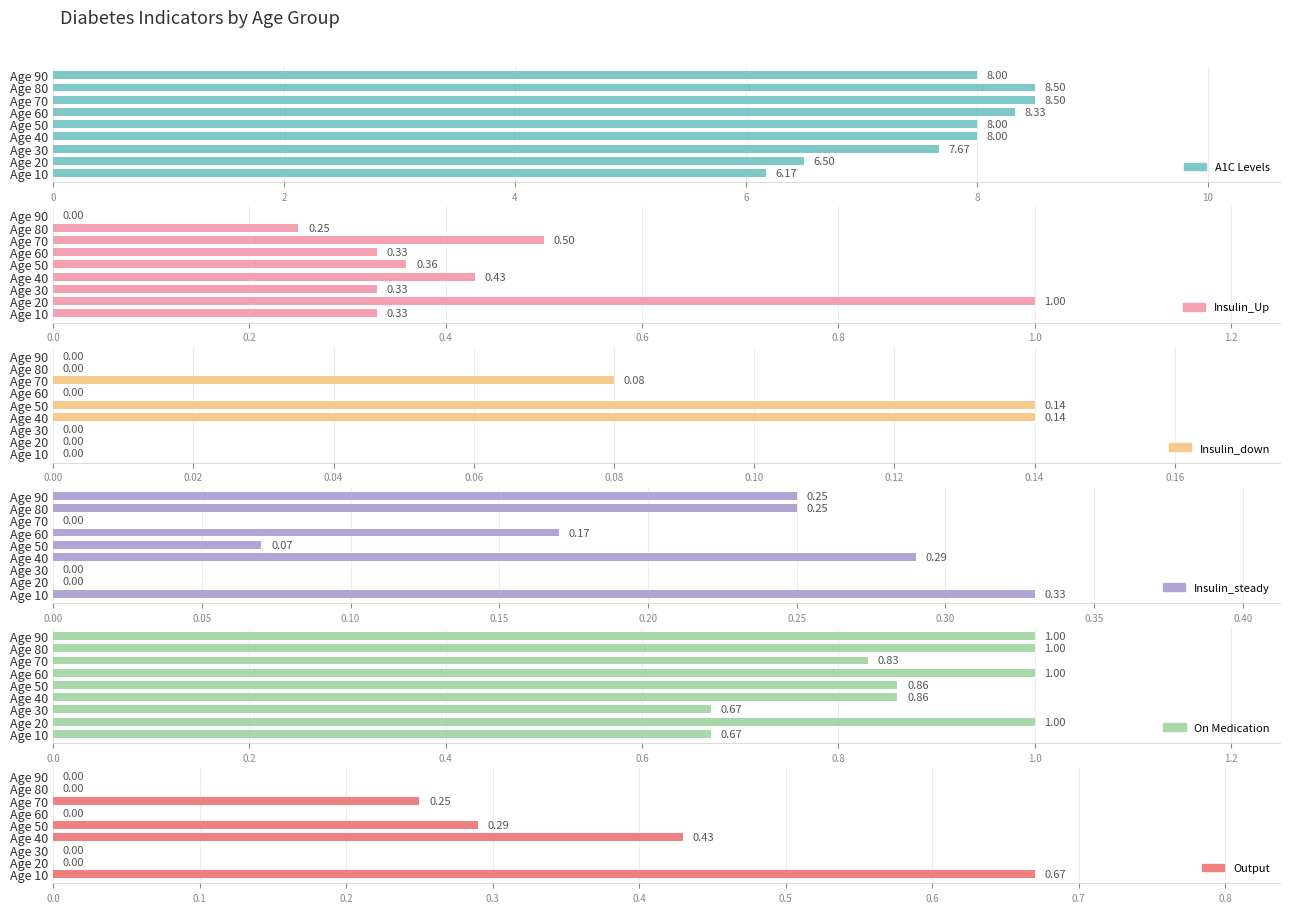

What is the difference between the Insulin_Up values at Age 50 and Age 40?

0.1